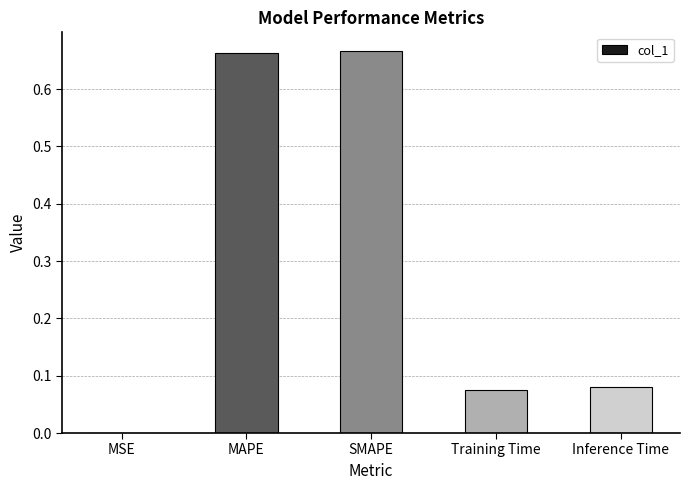

The value at Training Time is 0.0. True or false?

False